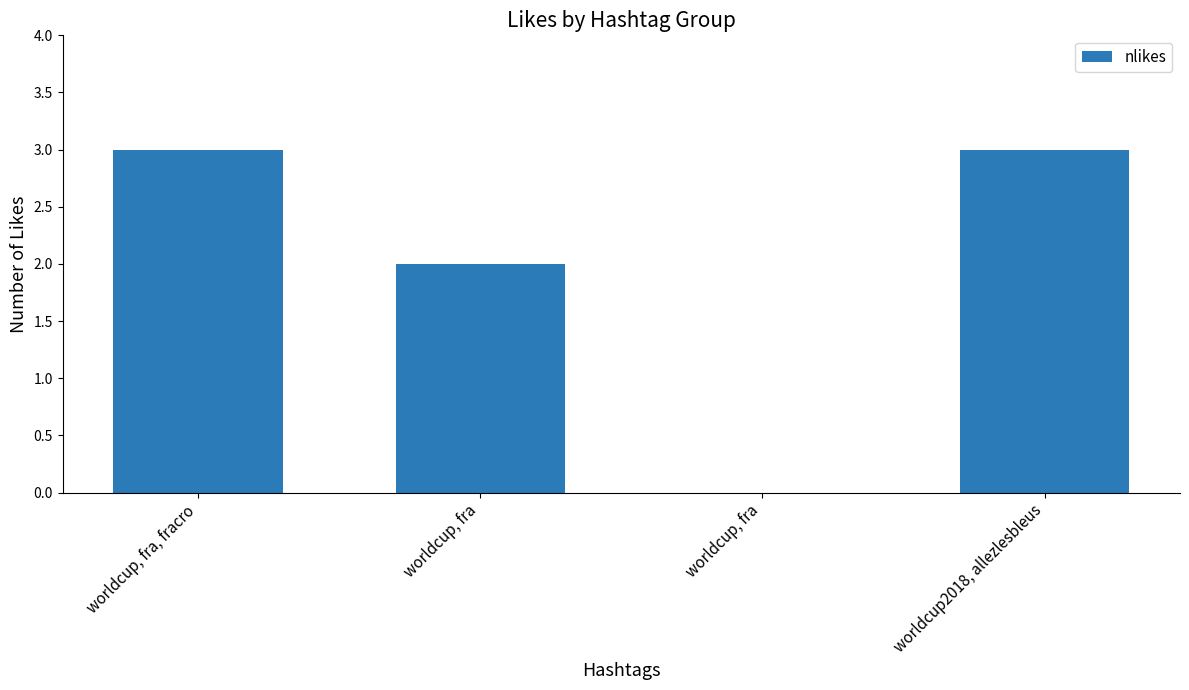

True or false: the data shows 5 at worldcup2018, allezlesbleus.

False